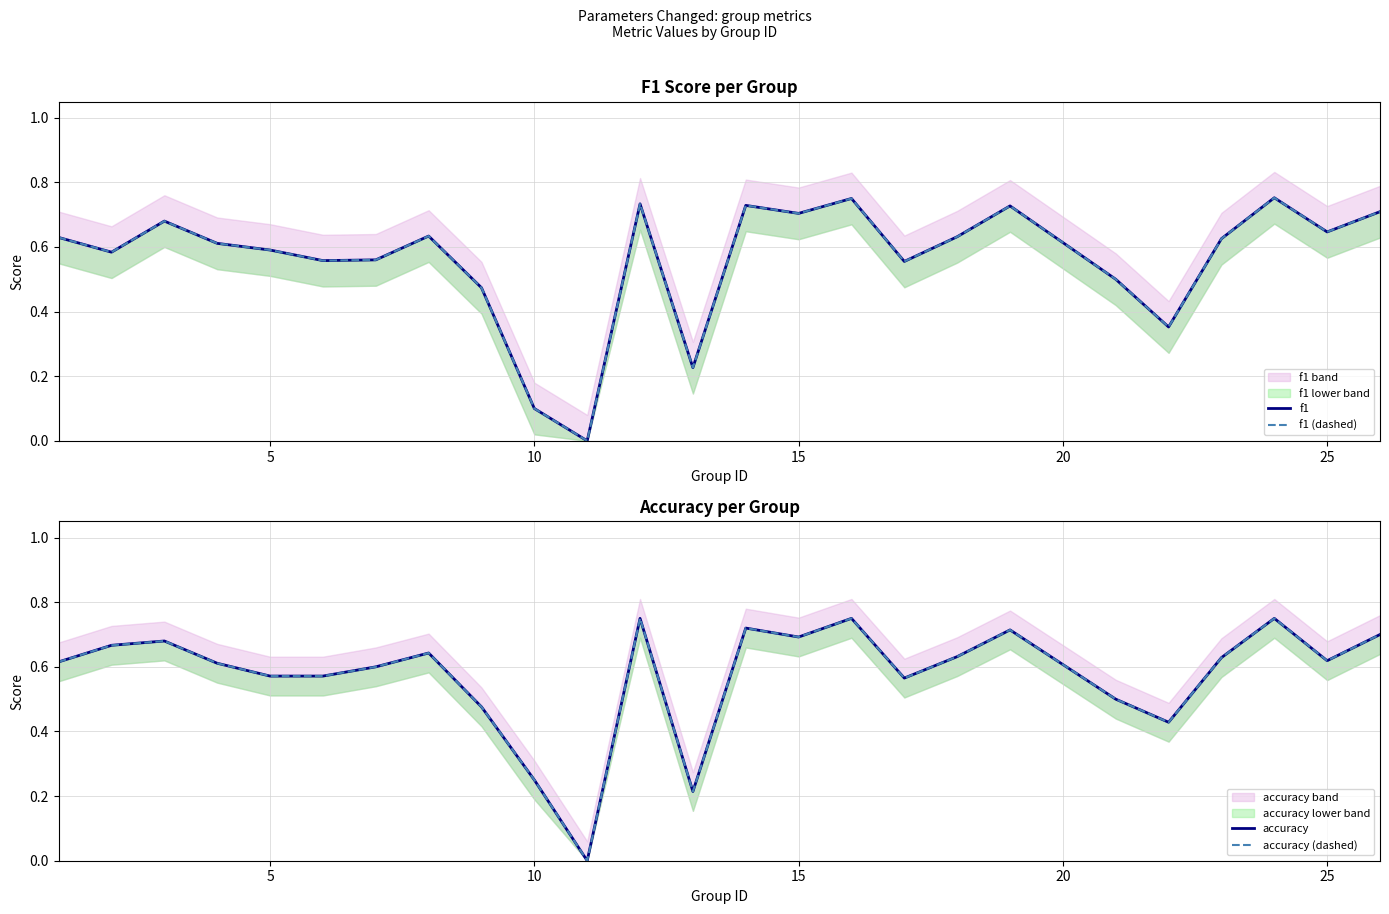

What is the difference between the second highest and minimum values in the accuracy (dashed) series?

0.8